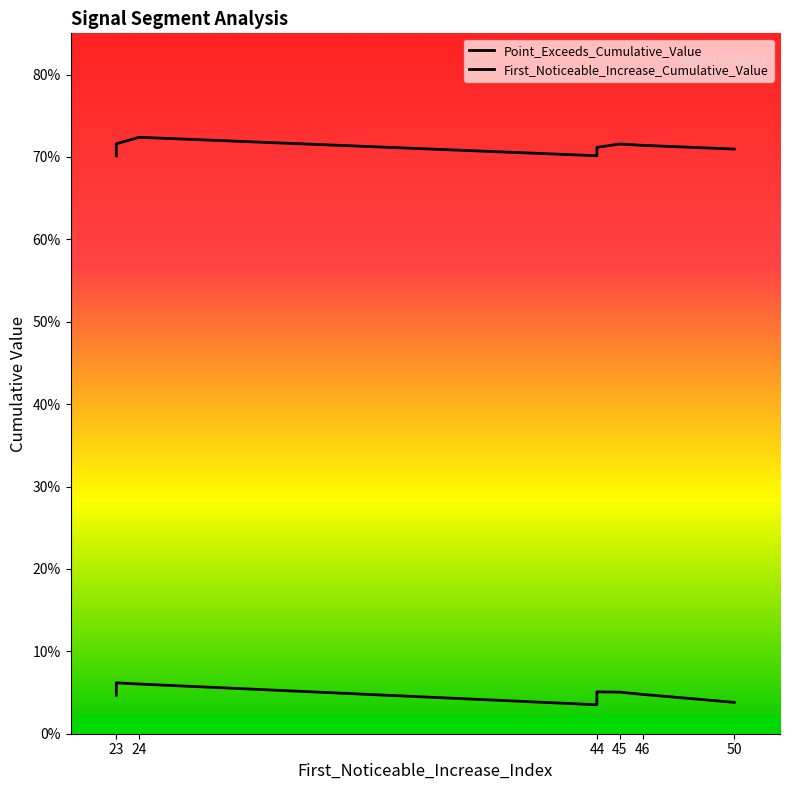

Which has a higher value, 23 or 45?

23